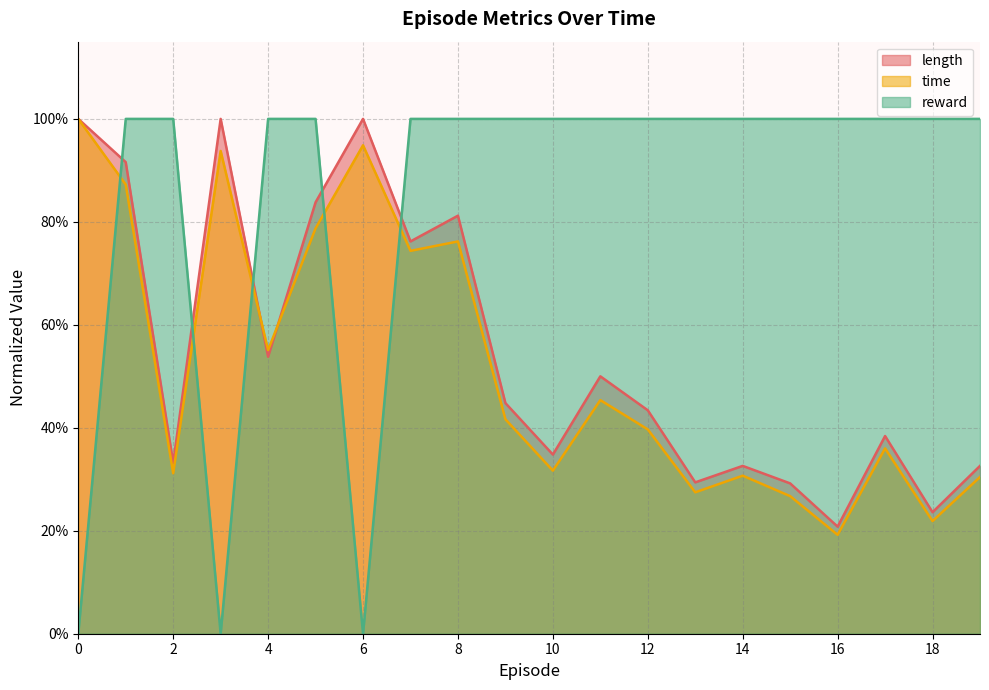

What is the total value across all series at 16?

1.4